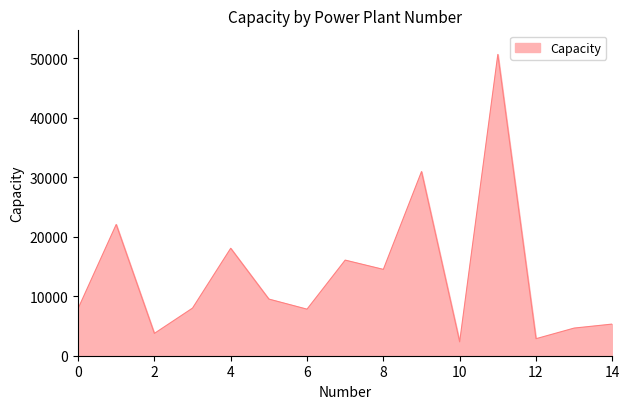

What is the greatest value displayed?

50617.0